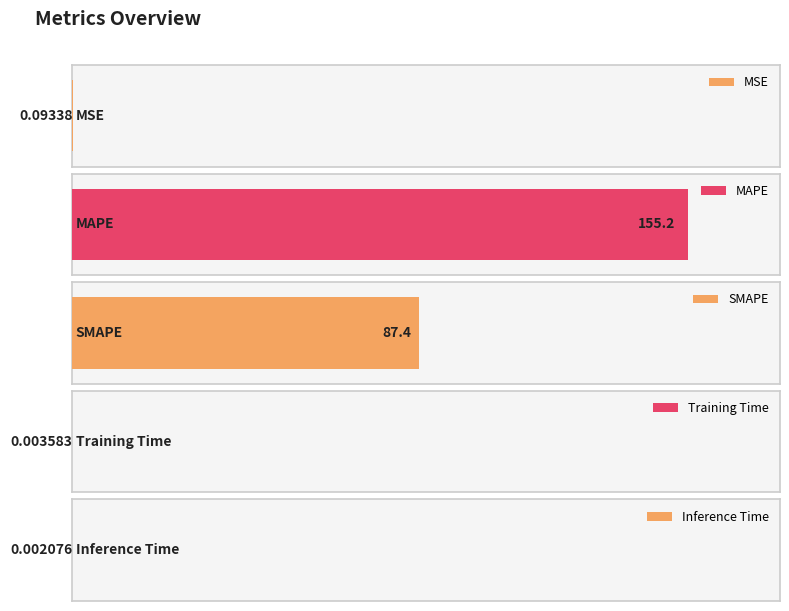

What position from the left is MSE?

1